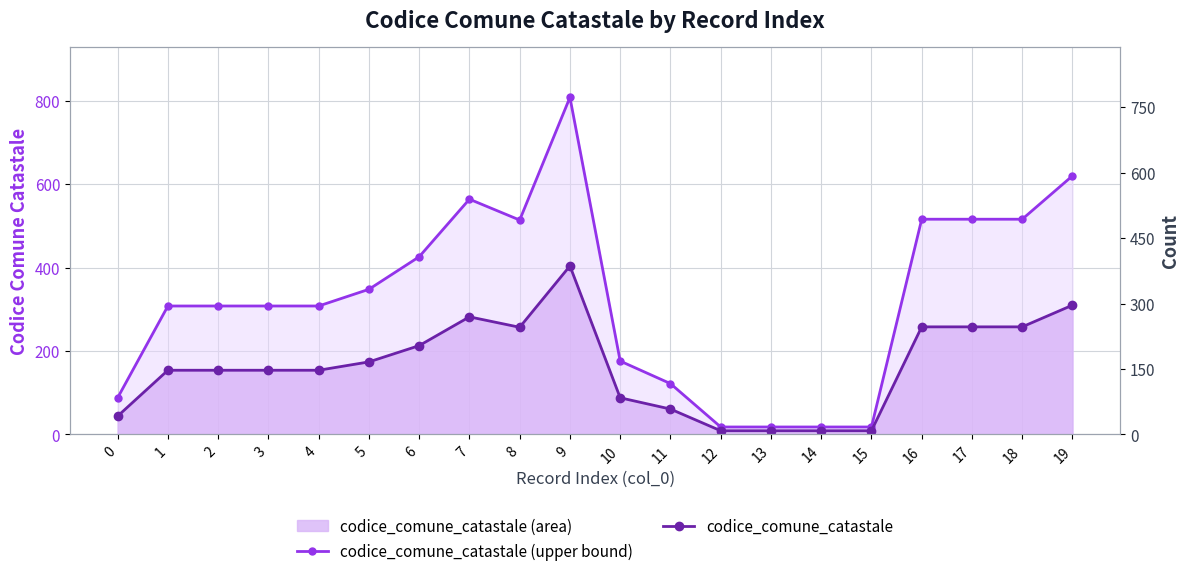

How many values in the codice_comune_catastale (upper bound) series are below 308?

7